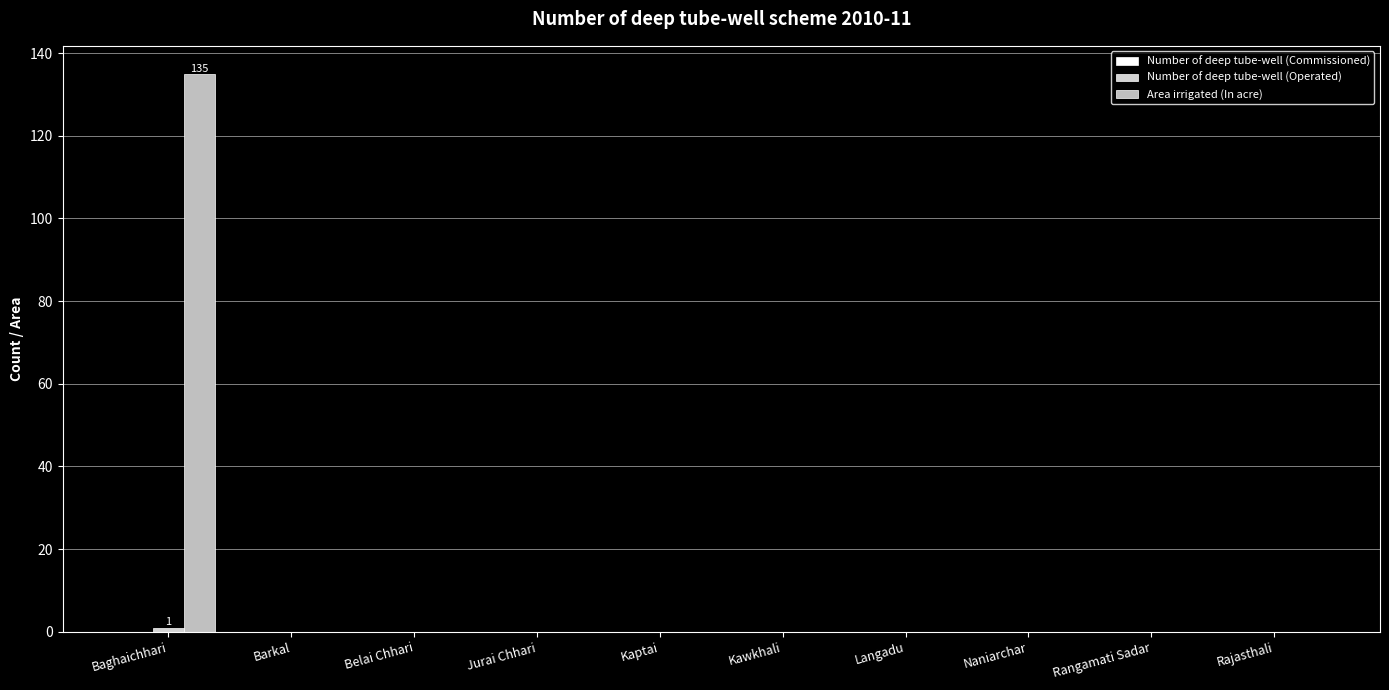

Which series has the largest range (max minus min)?

Area irrigated (In acre)